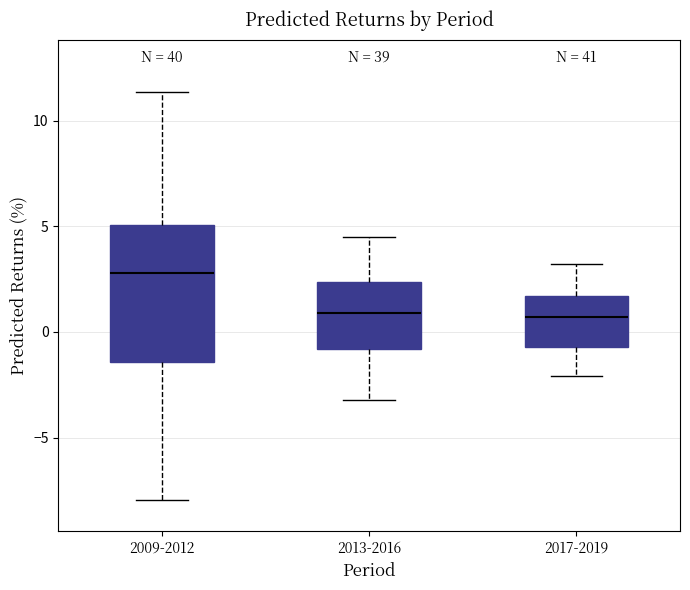

Reading left to right, read every box against the y-axis: the position of its median line, the range the box covers, and the ends of its whiskers. The values are not printed on the chart, so give them approximately, as read against the axis.

2009-2012: median 3.0, box -1.5 to 5.0, whiskers -8.0 to 11.5
2013-2016: median 1.0, box -1.0 to 2.5, whiskers -3.0 to 4.5
2017-2019: median 0.5, box -0.5 to 1.5, whiskers -2.0 to 3.0